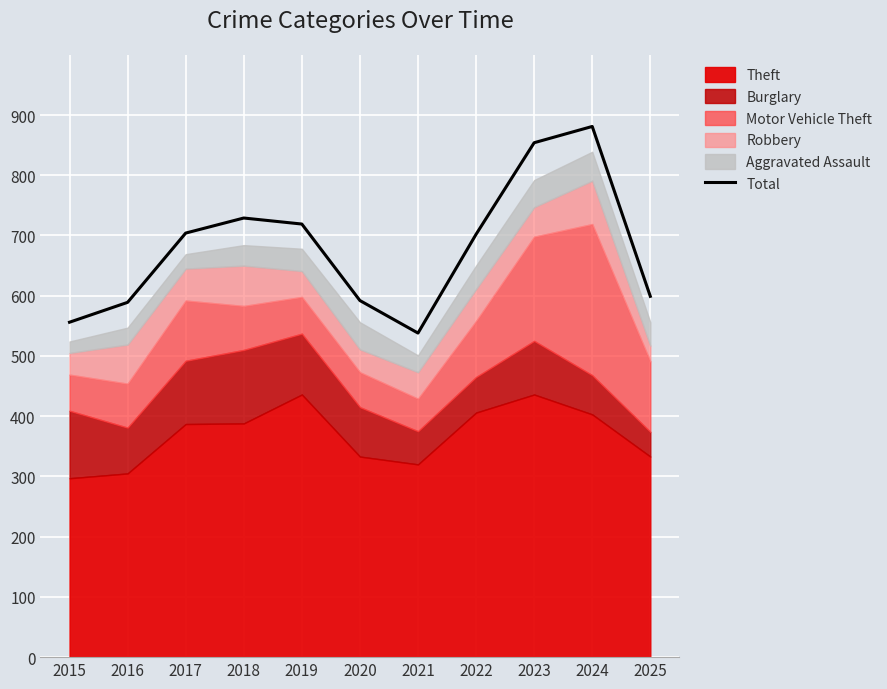

What is the difference between the maximum and minimum values?

343